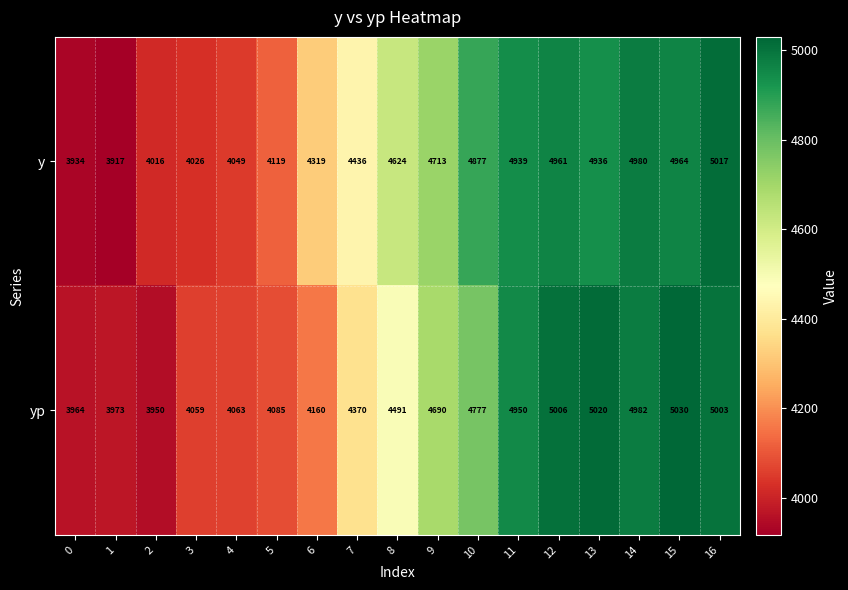

What is the highest value of the y series?

5017